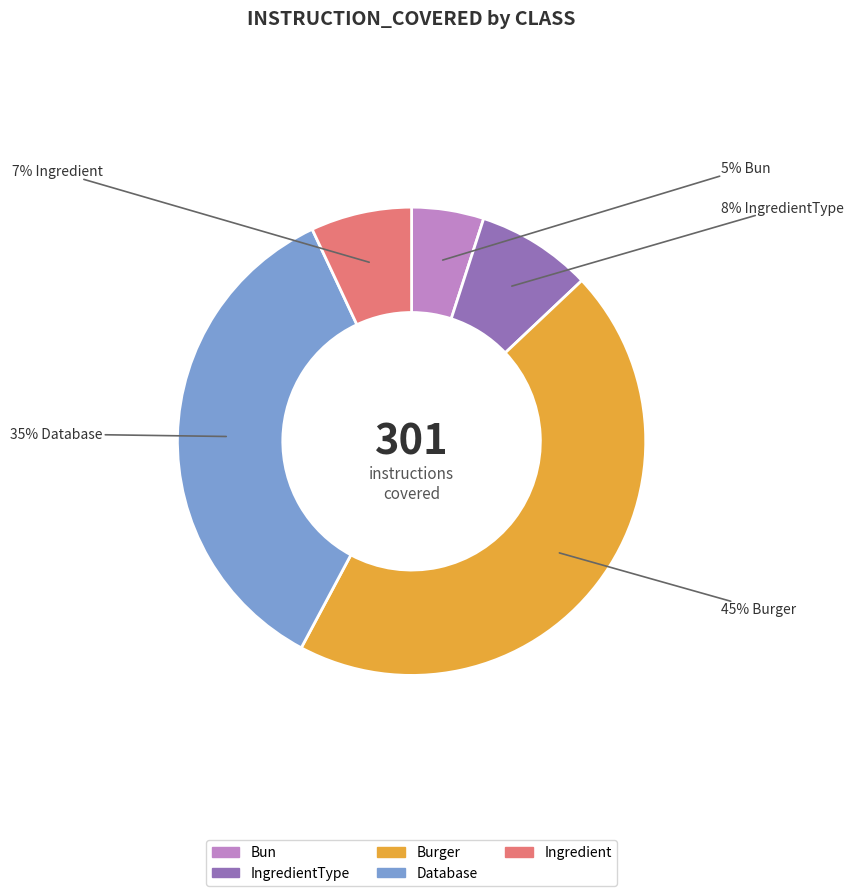

Count the number of slices in the pie.

5